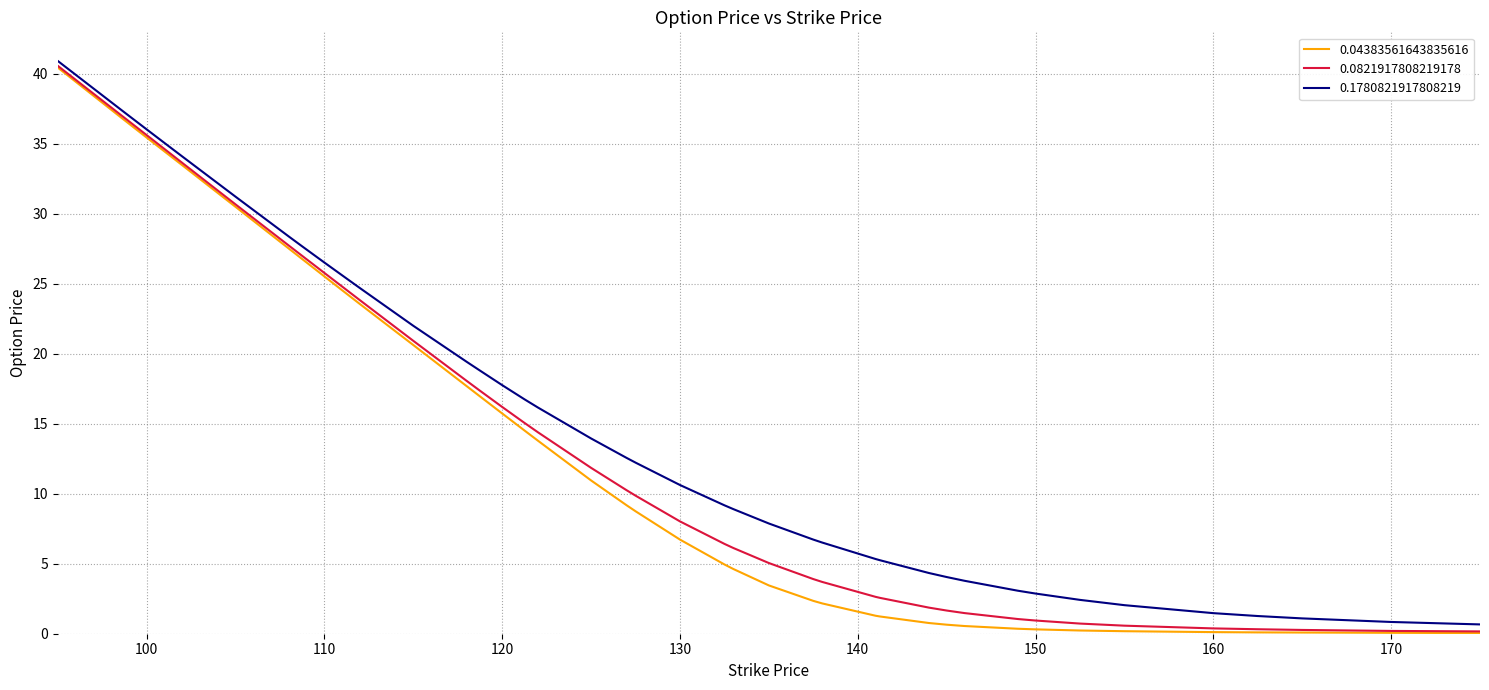

What is the difference between the second highest and minimum values in the 0.0821917808219178 series?

36.7